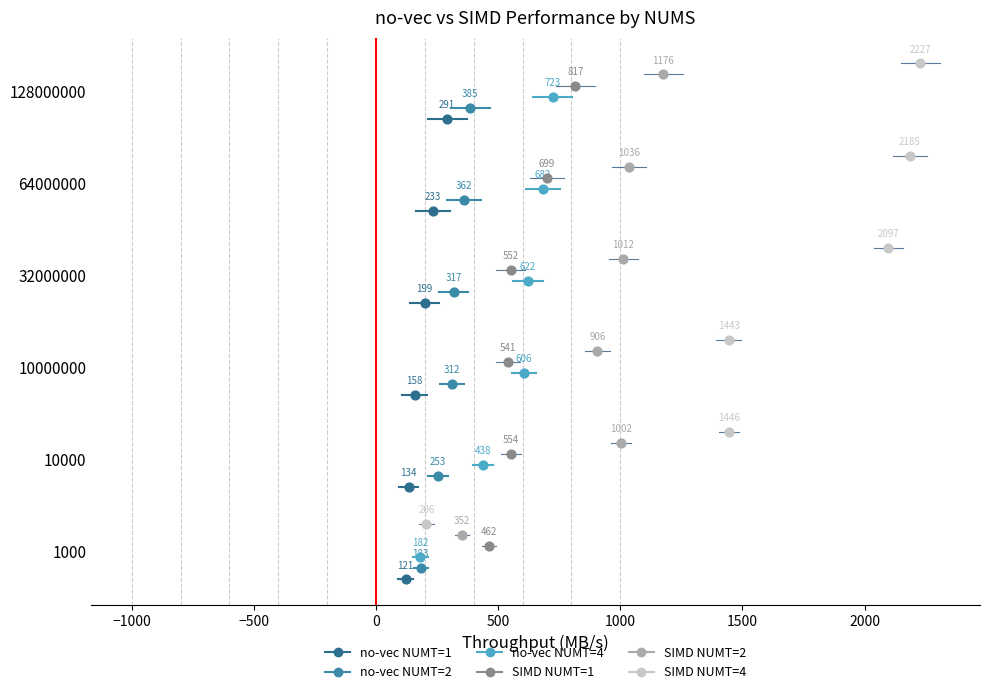

Which series has the largest total across all categories?

SIMD NUMT=4